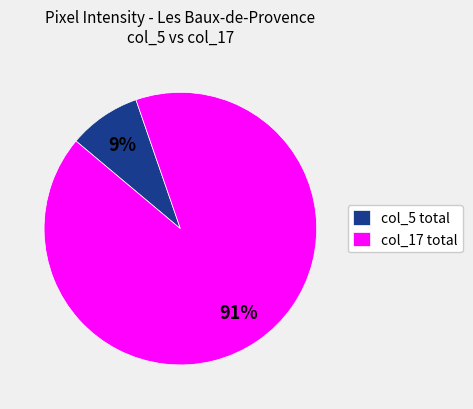

Between col_5 total and col_17 total, which is larger?

col_17 total